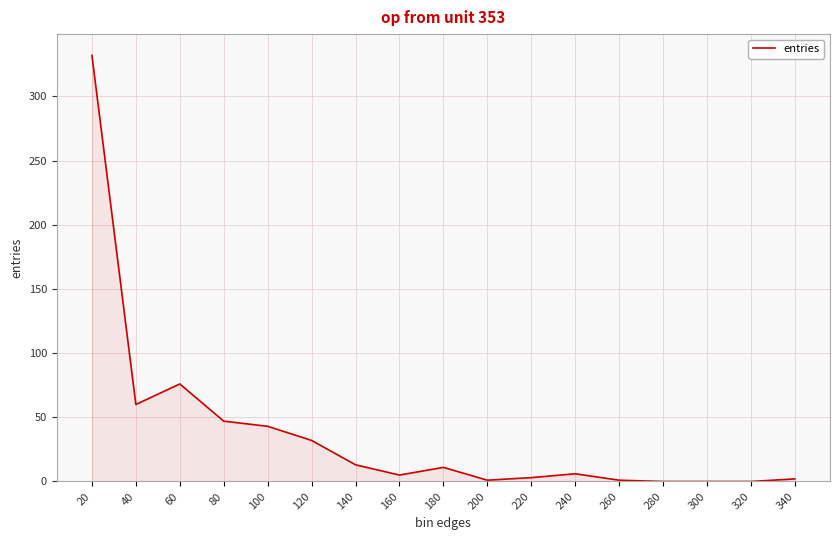

What is the difference between the second highest and second lowest values?

76